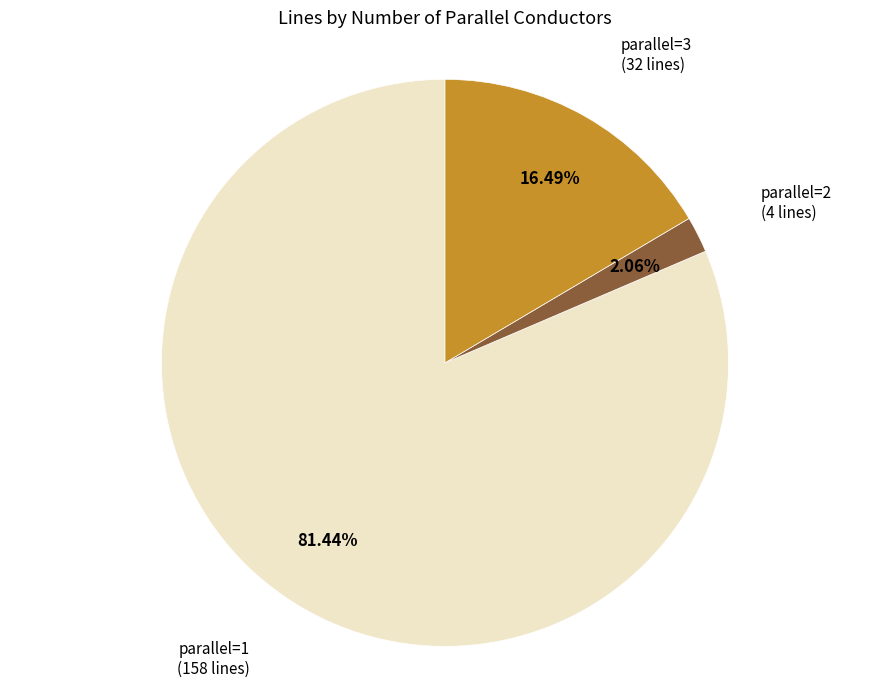

Is there any slice that represents more than half of the pie?

Yes